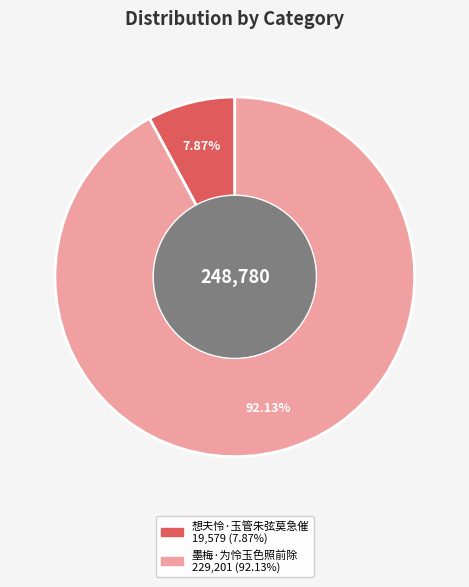

To the nearest percent, what percentage of the pie is 想夫怜·玉管朱弦莫急催?

8%